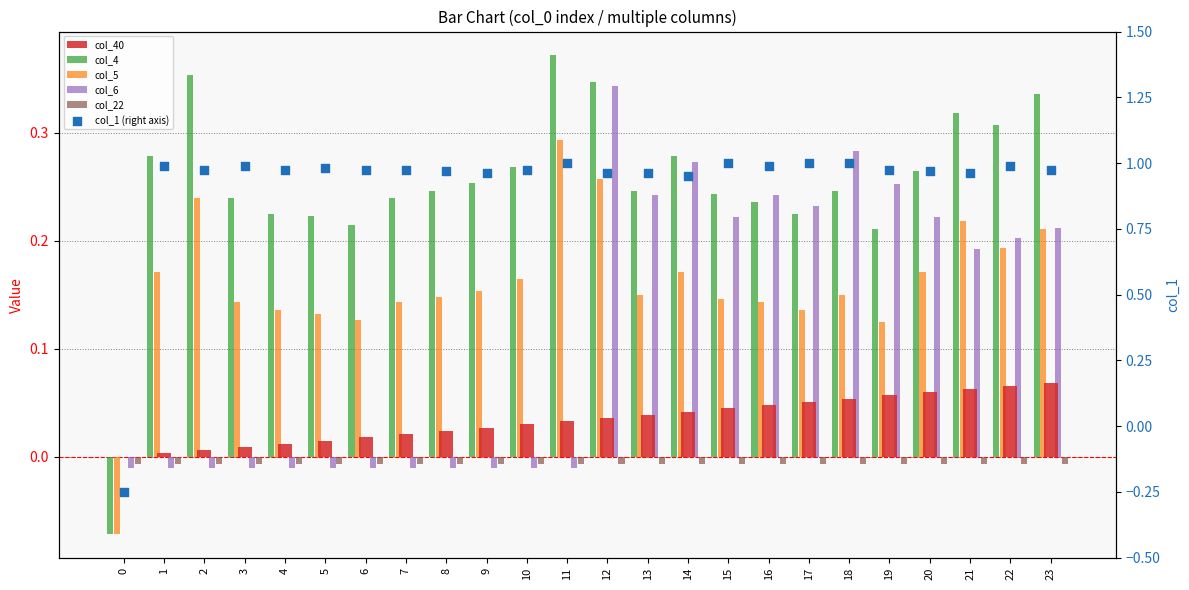

What are all the series names shown in the legend?

col_40, col_4, col_5, col_6, col_22, col_1 (right axis)